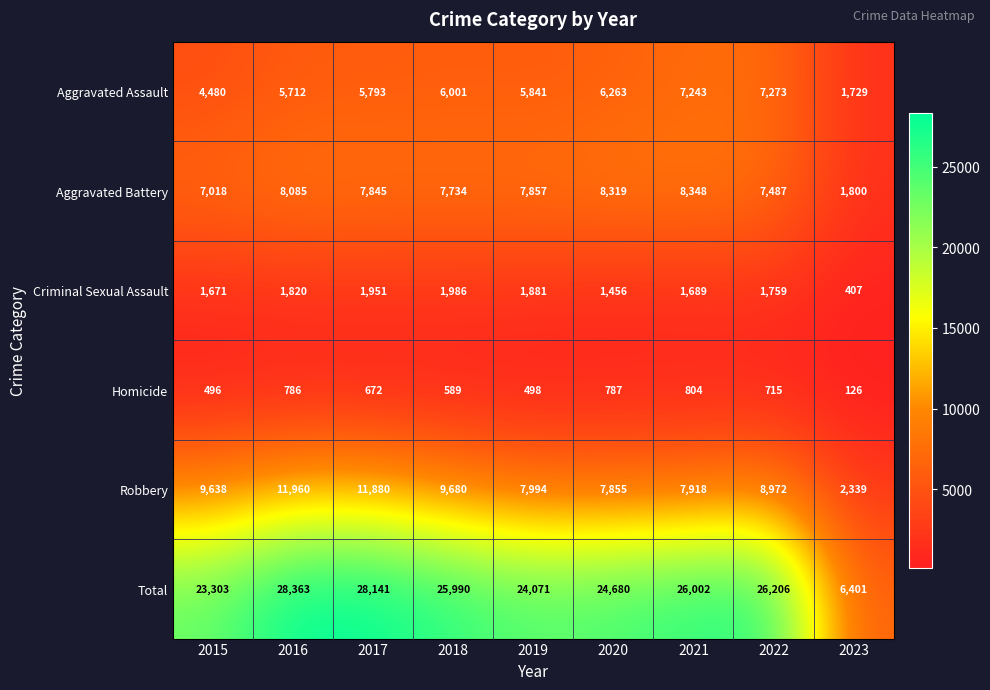

What is the total value across all series at 2016?

56726